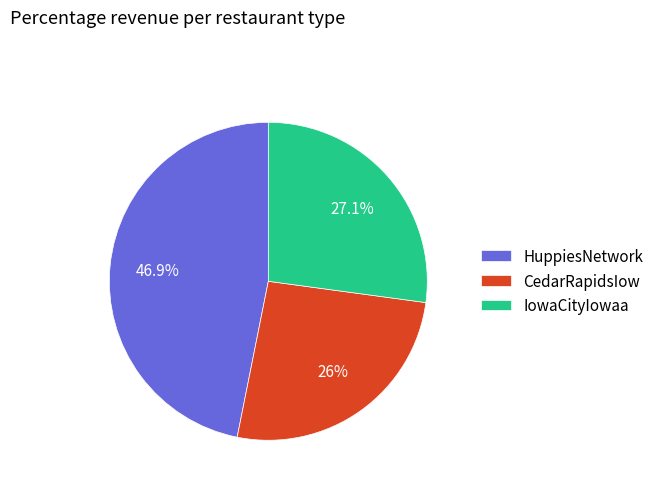

To the nearest percent, what portion does HuppiesNetwork represent?

47%